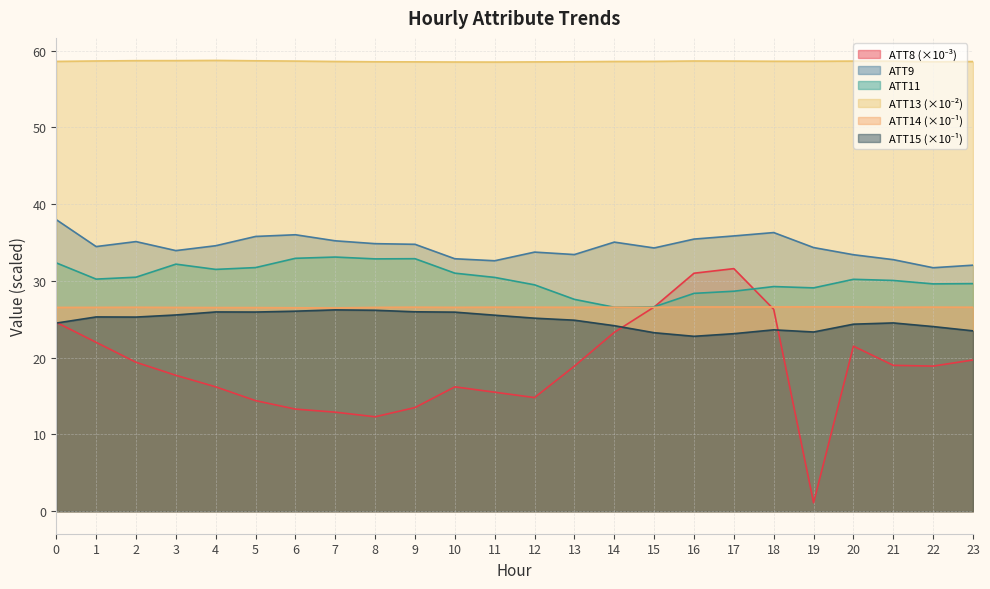

Which series changed the most between 9 and 22?

ATT8